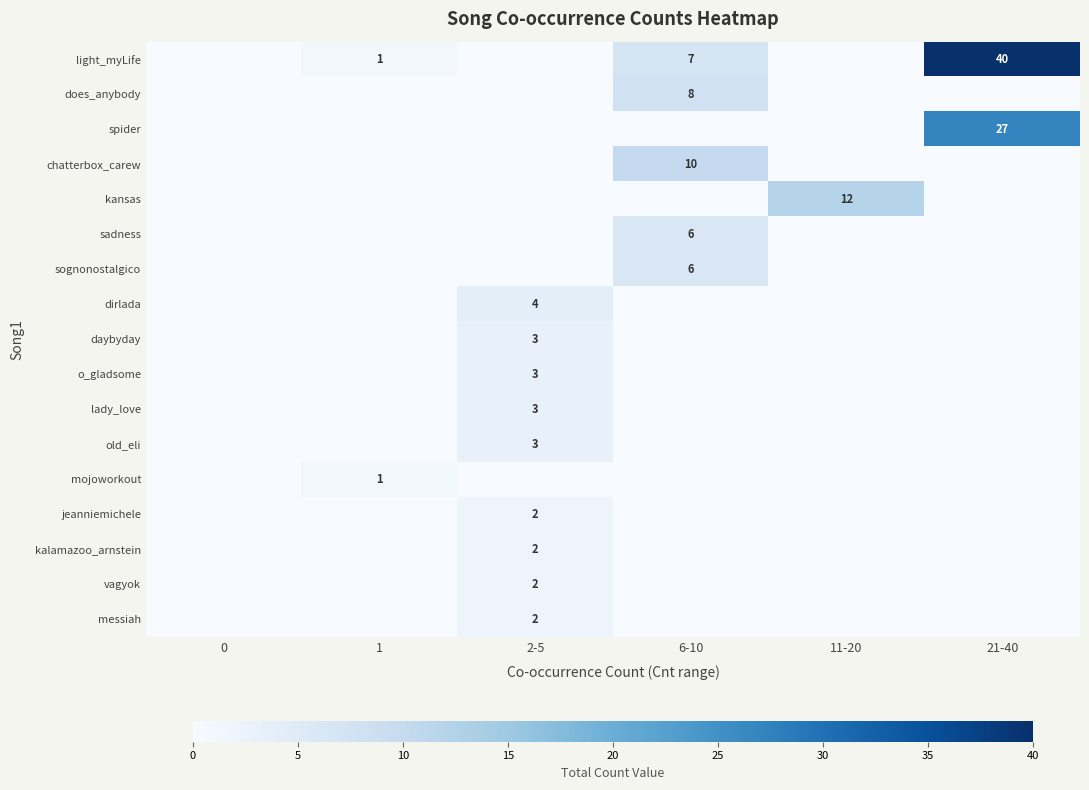

The value of row_4 at 6-10 is 0. True or false?

True